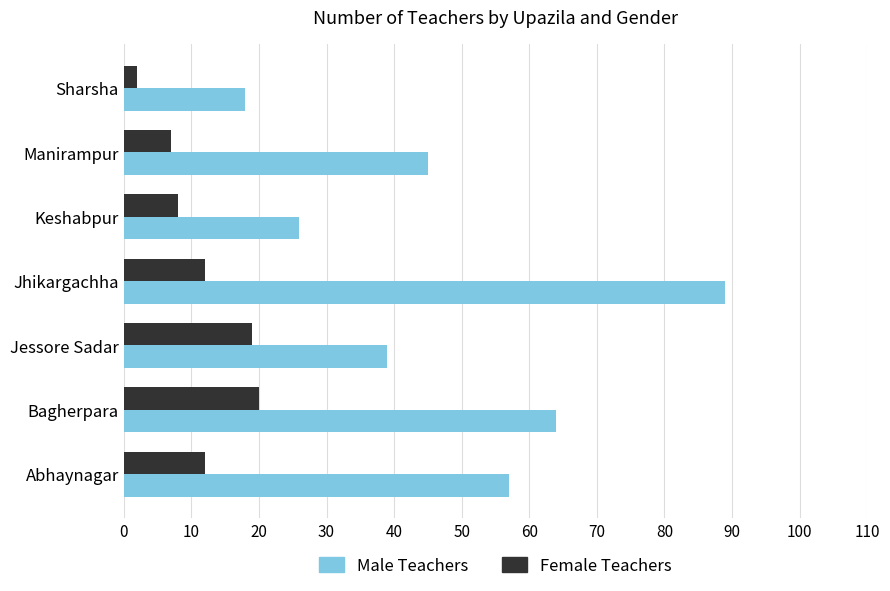

What is the difference between the second highest and minimum values in the Female Teachers series?

17